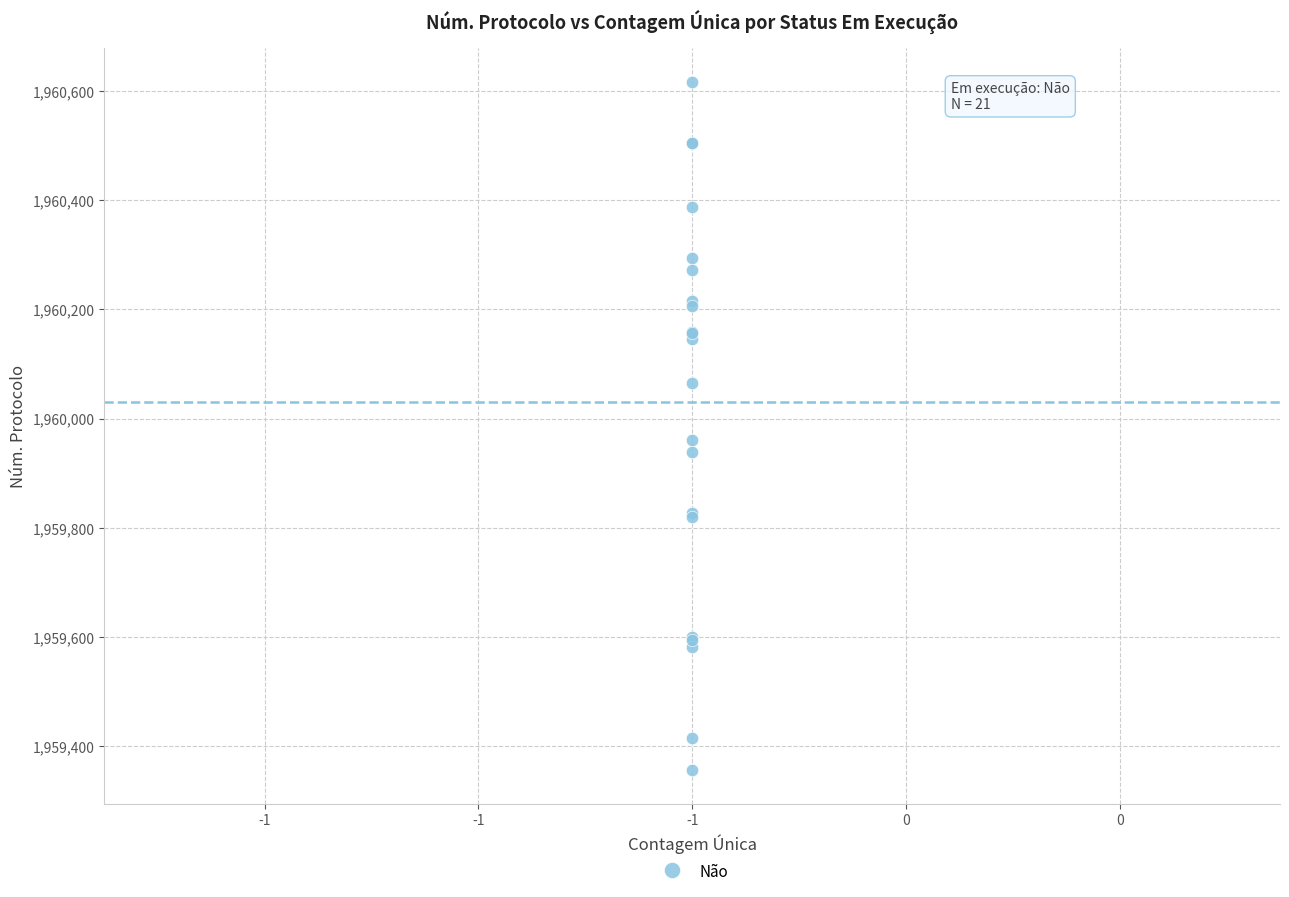

What Y value in the scatter plot is closest to 1959986?

1959960